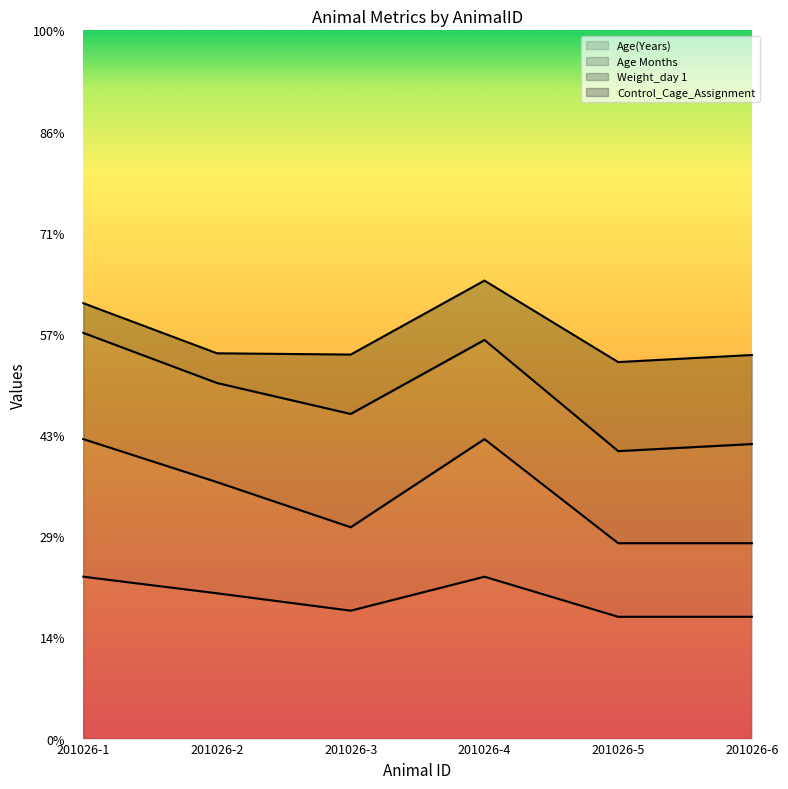

What is the spread (max minus min) of values at 201026-5?

3.6